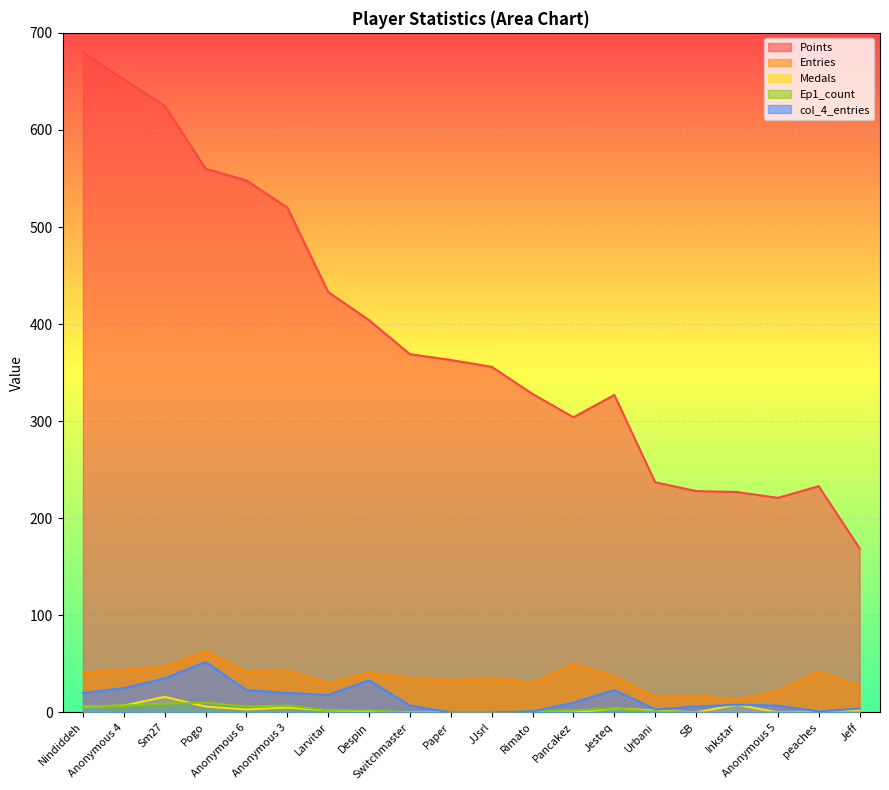

Reading left to right, list all the values displayed in this chart.

Points: 680	652	625	560	548	520	433	404	369	363	356	328	304	327	237	228	227	221	233	169
Entries: 41	44	47	63	42	43	30	41	35	33	35	30	50	37	16	17	13	22	42	27
Medals: 6	7	16	6	3	5	2	1	0	0	0	0	0	4	2	0	8	0	1	2
Ep1_count: 6	7	9	10	6	7	2	2	0	0	0	1	2	4	1	0	0	0	0	0
col_4_entries: 20	25	35	52	23	20	18	33	7	0	0	1	10	23	3	6	8	7	1	4